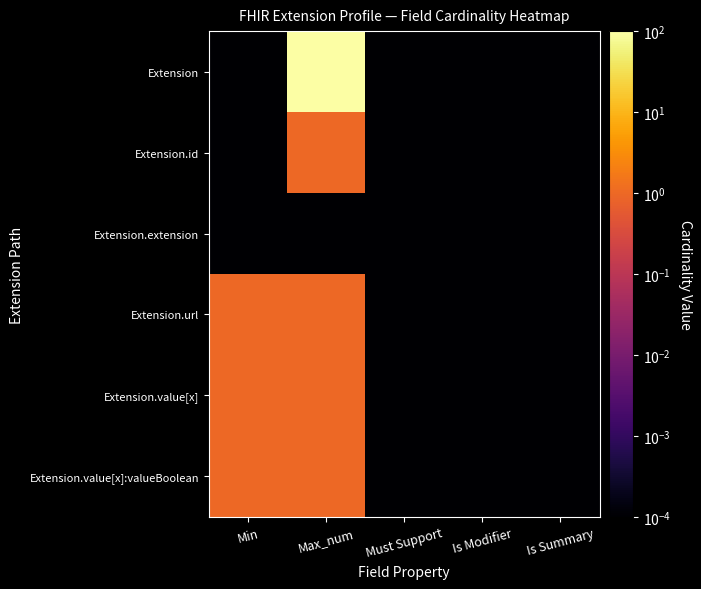

Which series has the largest total across all categories?

Extension